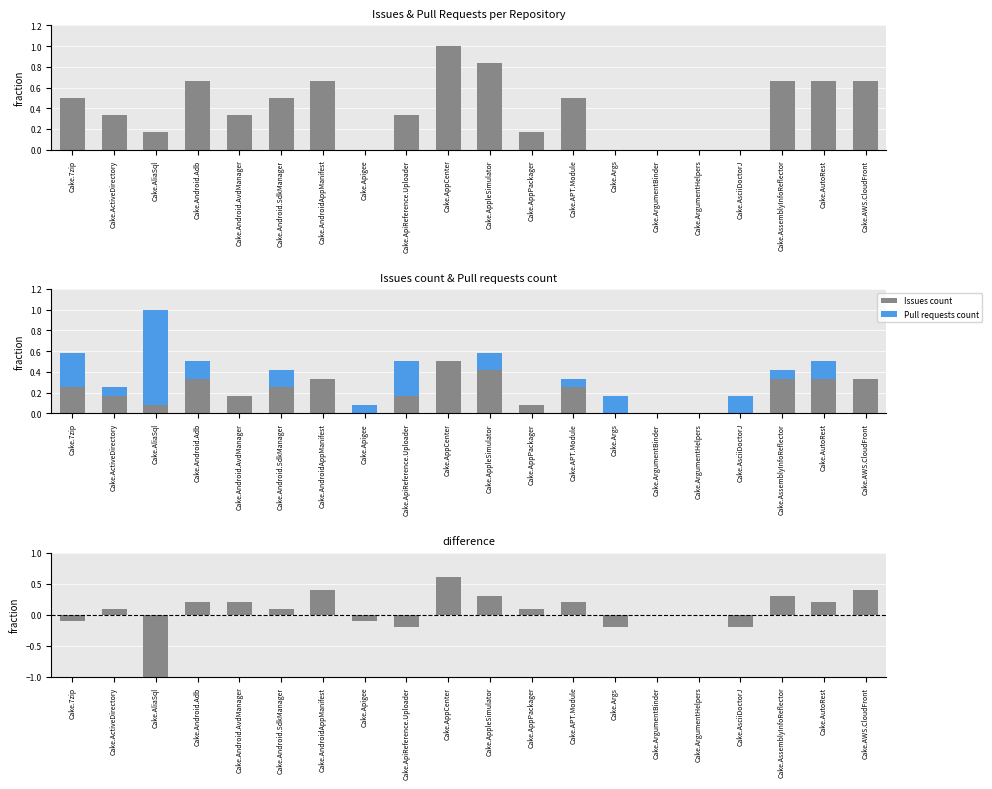

What is the average value of the Pull requests count series?

0.1